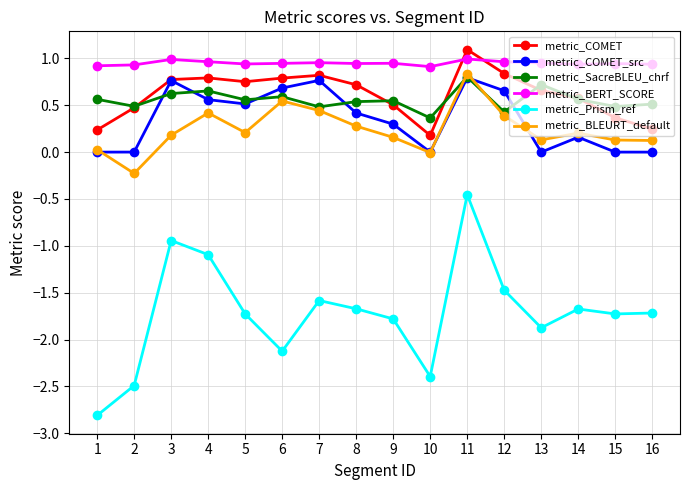

What are all the series names shown in the legend?

metric_COMET, metric_COMET_src, metric_SacreBLEU_chrf, metric_BERT_SCORE, metric_Prism_ref, metric_BLEURT_default